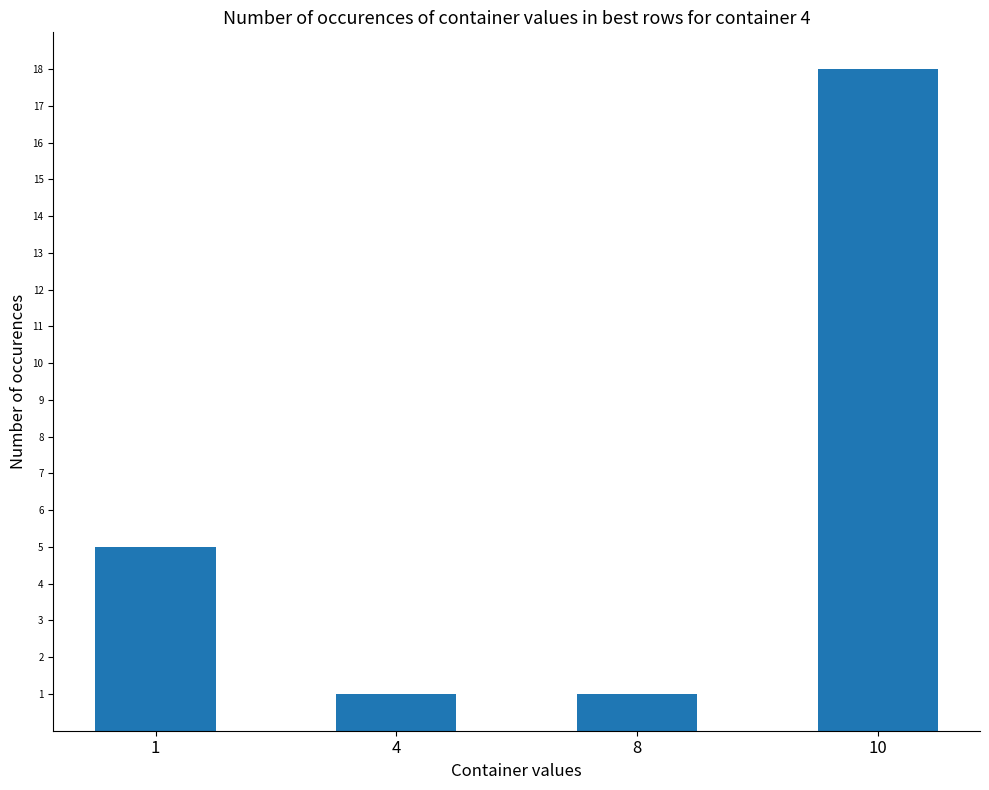

How many series are shown in this chart?

1